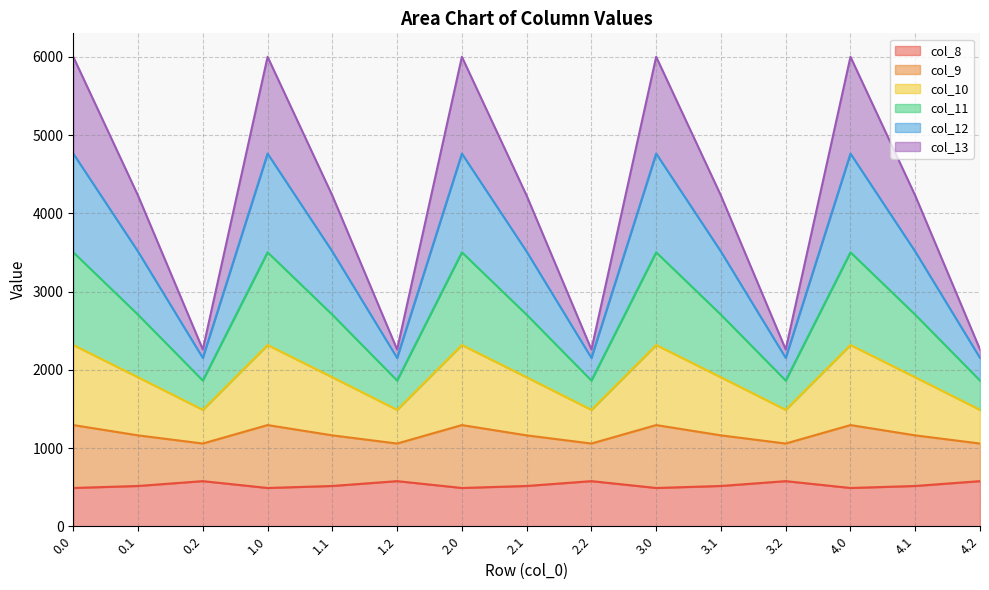

The value of col_8 at 2.1 is 514.8. True or false?

True